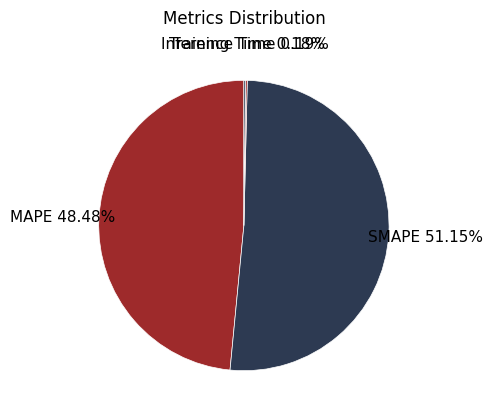

What is the largest slice in the pie chart?

SMAPE